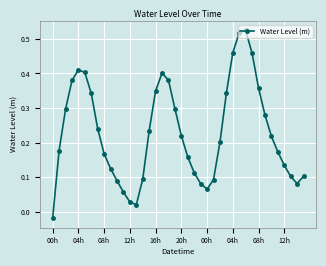

How many points are lower than both their immediate neighbors (excluding endpoints)?

3